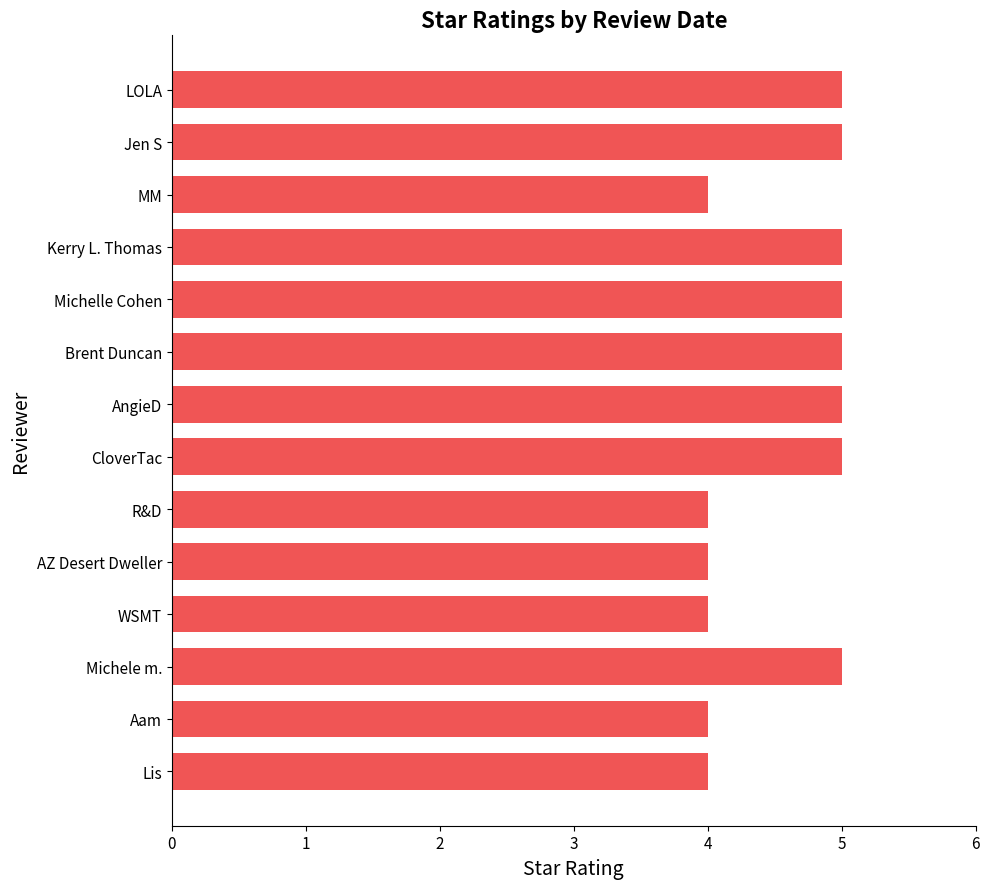

The chart shows a value of 2 at CloverTac. True or false?

False